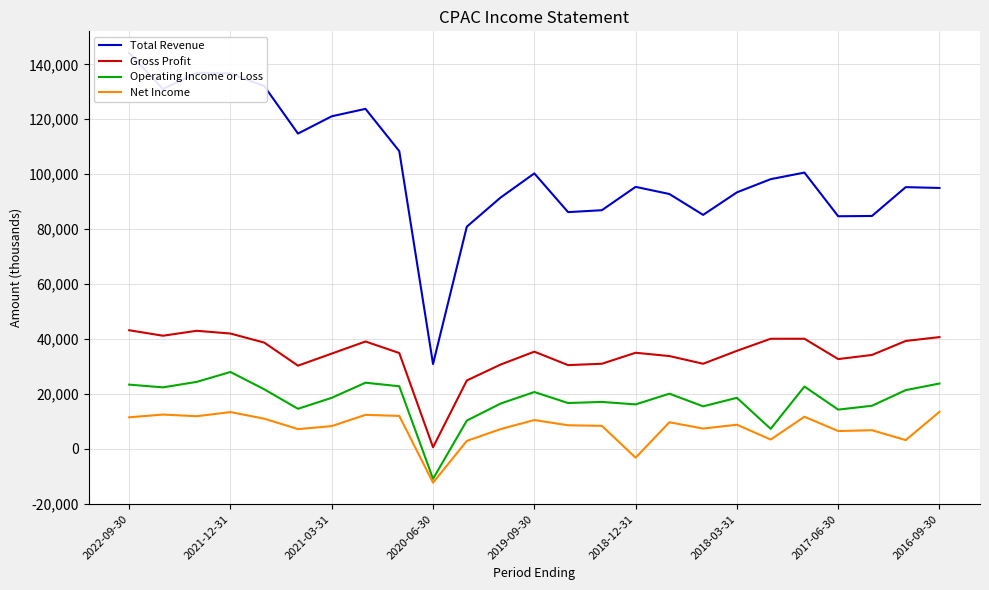

What is the difference between the Net Income values at 23 and 17?

4200